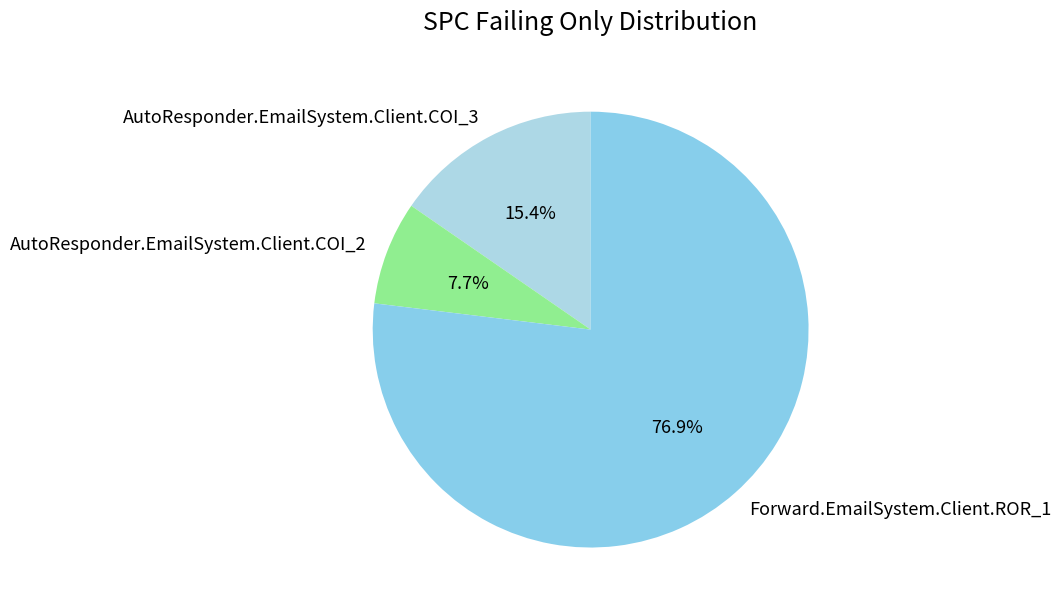

Approximately how many times larger is the value at Forward.EmailSystem.Client.ROR_1 compared to AutoResponder.EmailSystem.Client.COI_2?

10.0